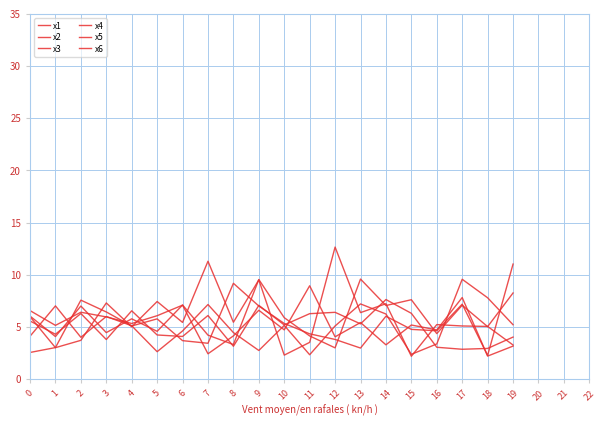

How many lines are shown in the chart?

6